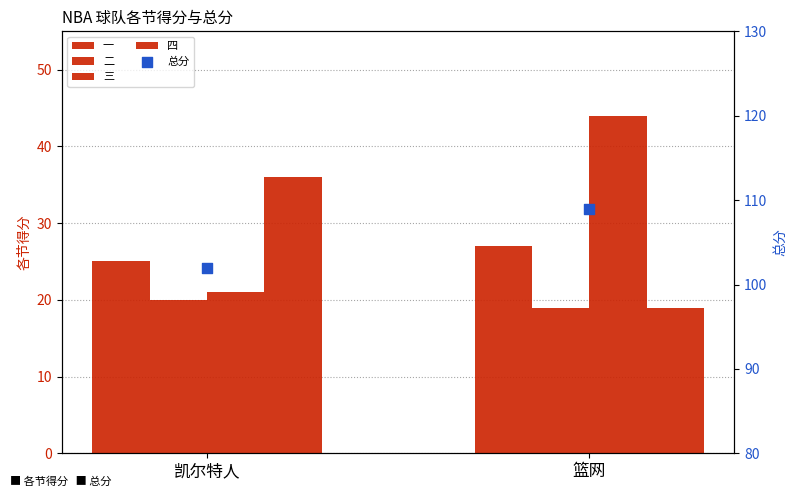

What are all the series names shown in the legend?

一, 二, 三, 四, 总分